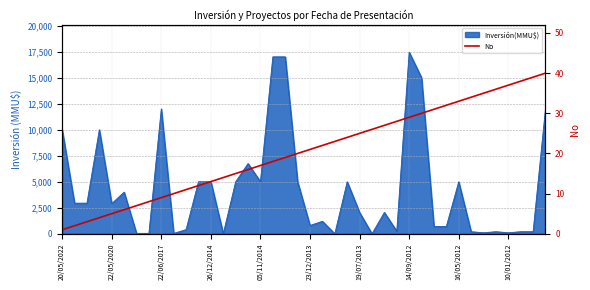

Where is the data nearest to the value 20?

19